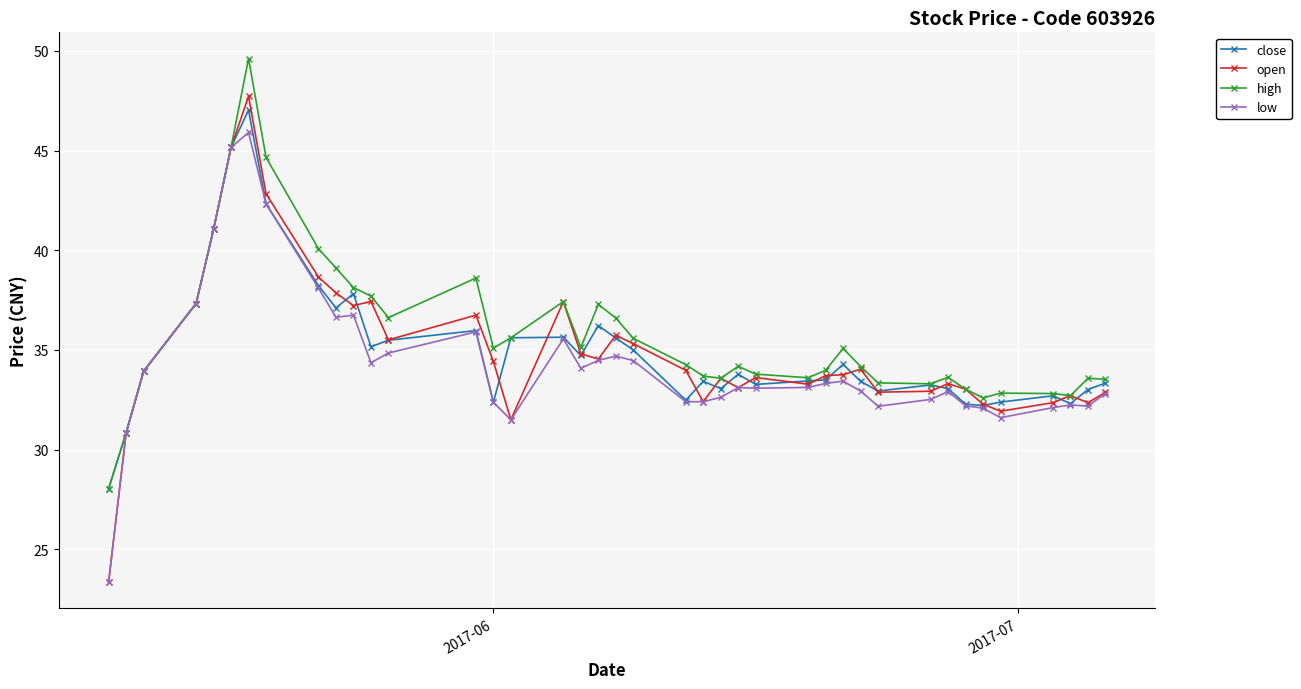

How many lines are shown in the chart?

4